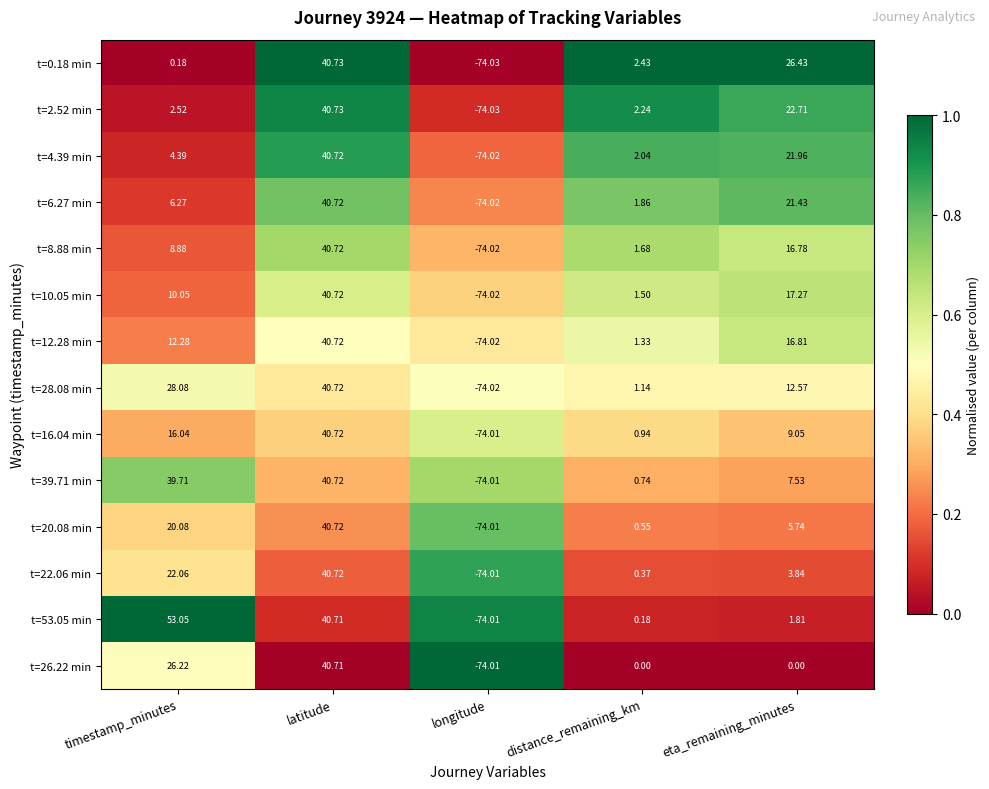

Which series changed the most between latitude and eta_remaining_minutes?

t=26.22 min